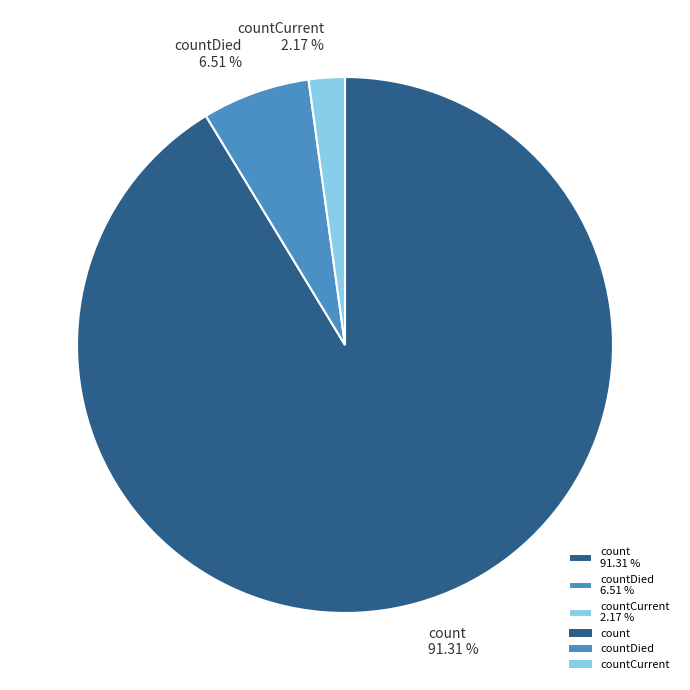

Between count 91.31 % and countCurrent 2.17 %, which is larger?

count 91.31 %